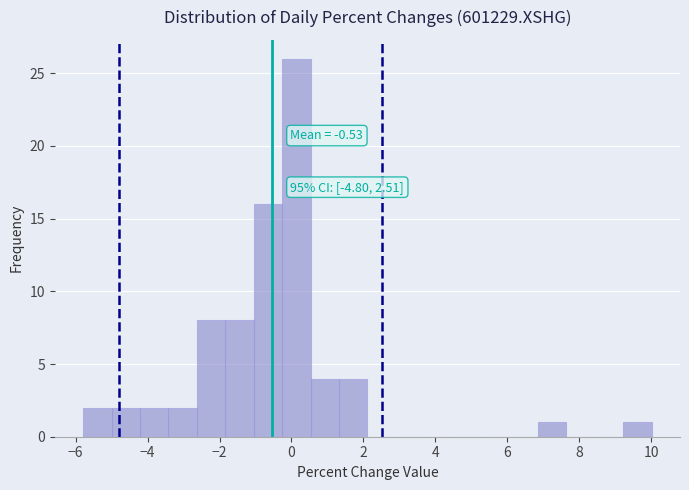

Read against the x-axis, roughly where is the centre of the tallest bar?

0.2